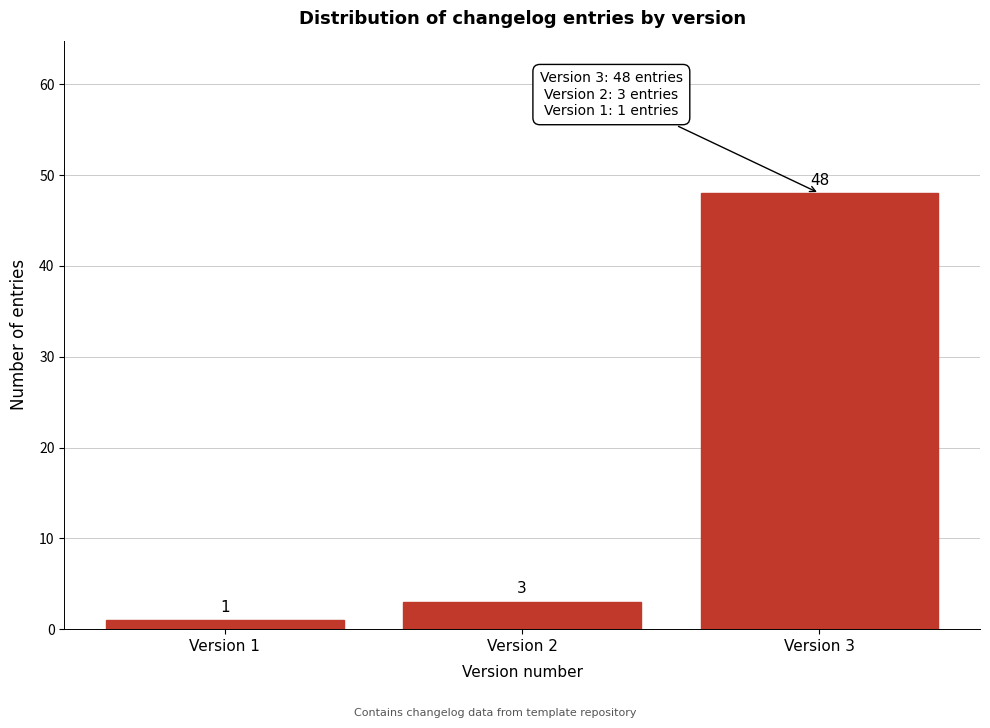

Reading left to right, what are all the values shown in this chart?

1	3	48